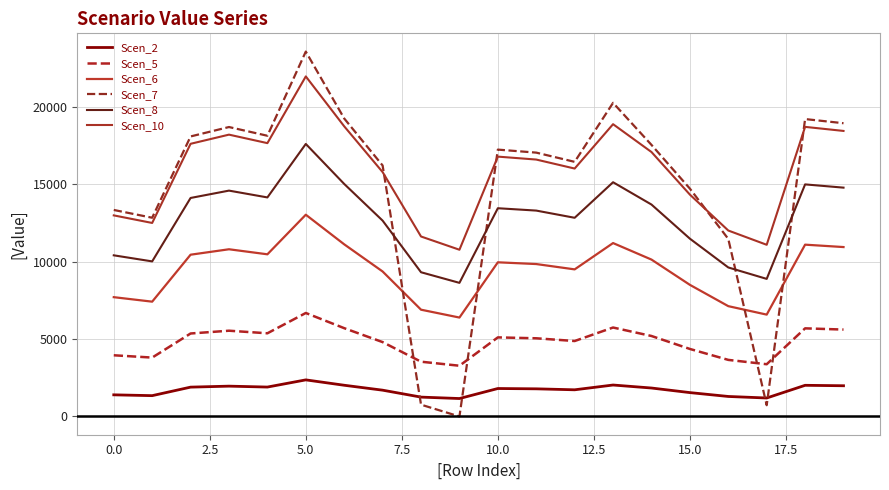

Does the chart display data point markers on the line(s)?

No